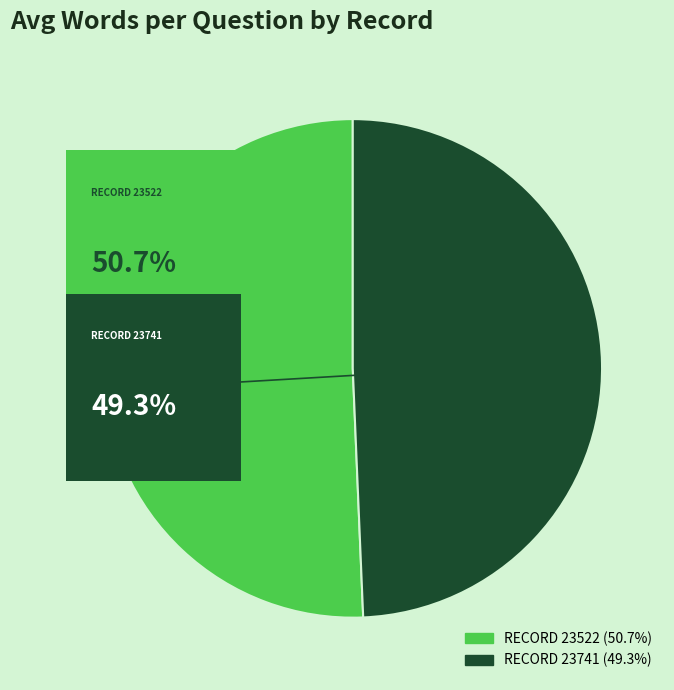

Is there any slice that represents more than half of the pie?

Yes